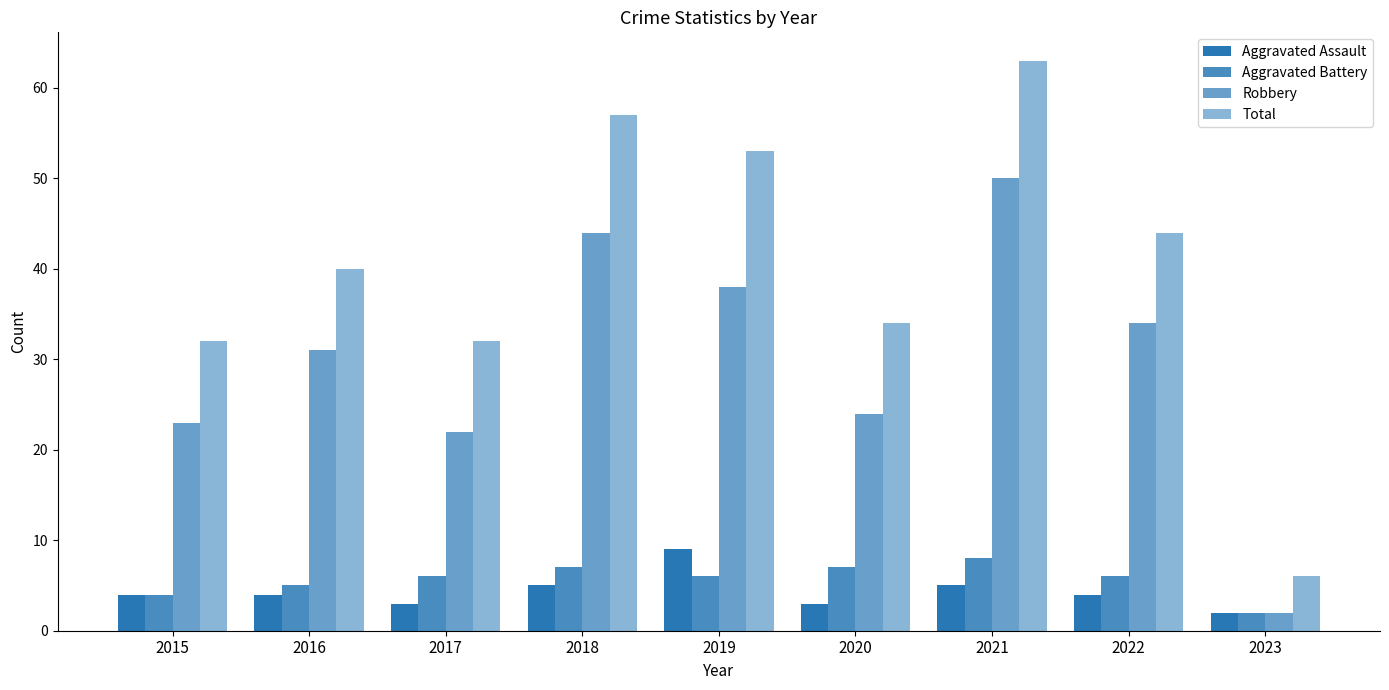

Which category has the lowest value in the Aggravated Assault series?

2023